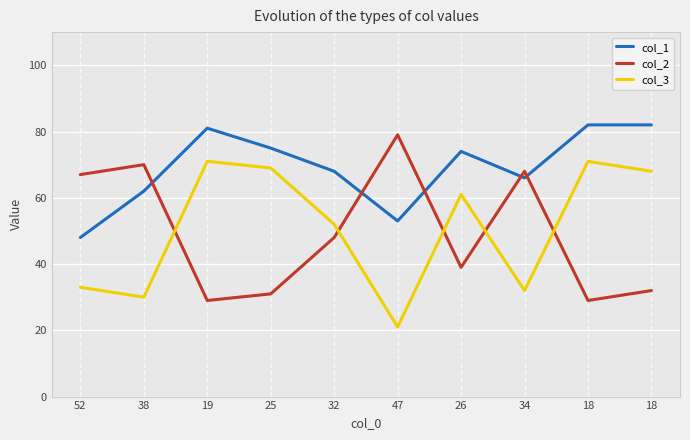

How many lines are shown in the chart?

3